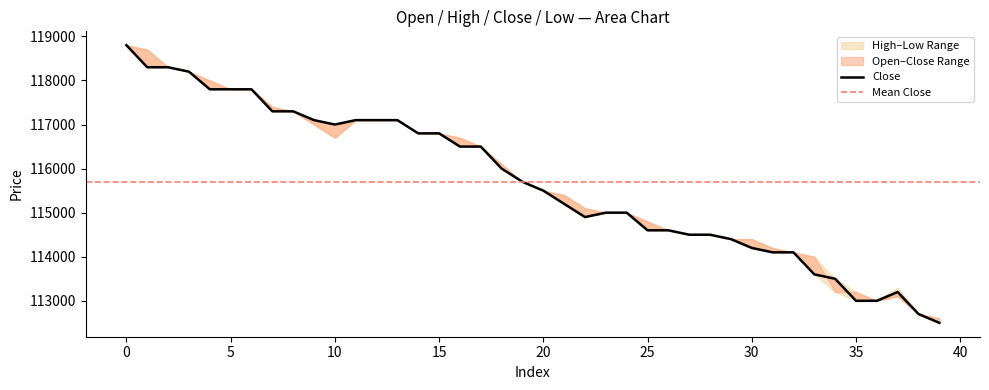

Reading left to right, what are all the values shown in this chart?

open: 118800	118700	118300	118200	118000	117800	117800	117400	117300	117000	116700	117100	117100	117100	116800	116800	116700	116500	116100	115700	115500	115400	115100	115000	115000	114800	114600	114500	114500	114400	114400	114200	114100	114000	113200	113200	113000	113100	112700	112600
high: 118800	118700	118300	118200	118000	117800	117800	117400	117300	117100	117000	117100	117100	117100	116800	116800	116700	116500	116100	115700	115500	115400	115100	115000	115000	114800	114600	114500	114500	114400	114400	114200	114100	114000	113500	113200	113000	113300	112700	112600
close: 118800	118300	118300	118200	117800	117800	117800	117300	117300	117100	117000	117100	117100	117100	116800	116800	116500	116500	116000	115700	115500	115200	114900	115000	115000	114600	114600	114500	114500	114400	114200	114100	114100	113600	113500	113000	113000	113200	112700	112500
low: 118800	118300	118300	118200	117800	117800	117800	117300	117300	117000	116700	117100	117100	117100	116800	116800	116500	116500	116000	115700	115500	115200	114900	115000	115000	114600	114600	114500	114500	114400	114200	114100	114100	113600	113200	113000	113000	113100	112700	112500